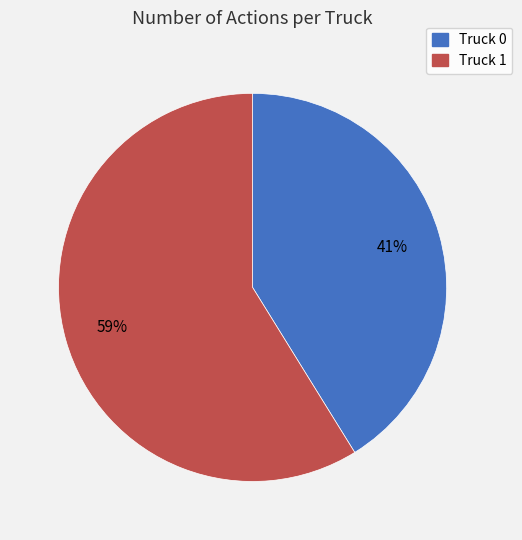

Which category has the biggest portion of the pie?

Truck 1